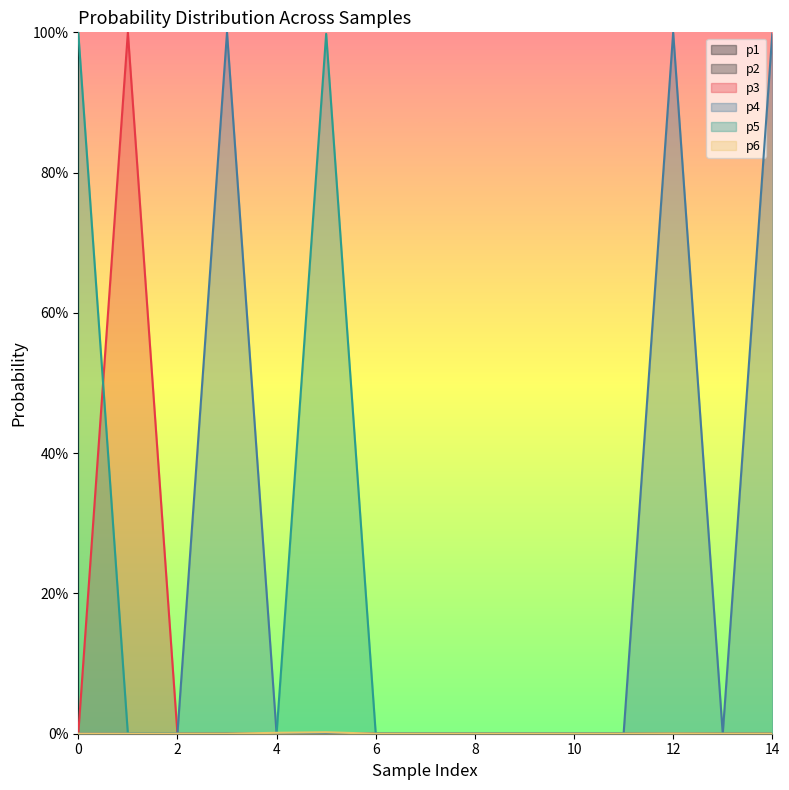

Which series has the widest spread of values?

p4